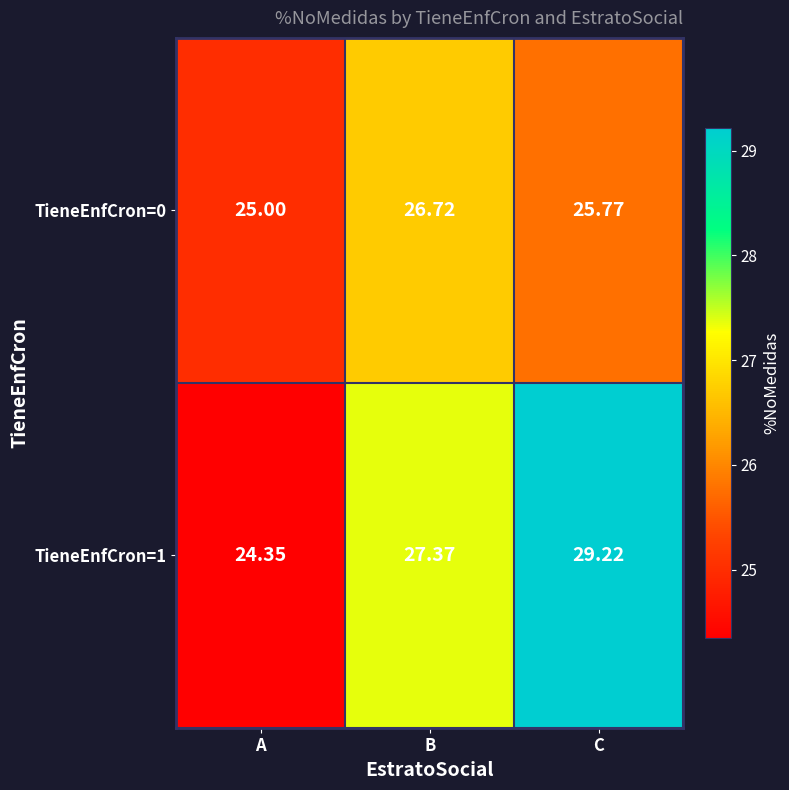

Rank the series at C from lowest to highest value.

TieneEnfCron=0, TieneEnfCron=1